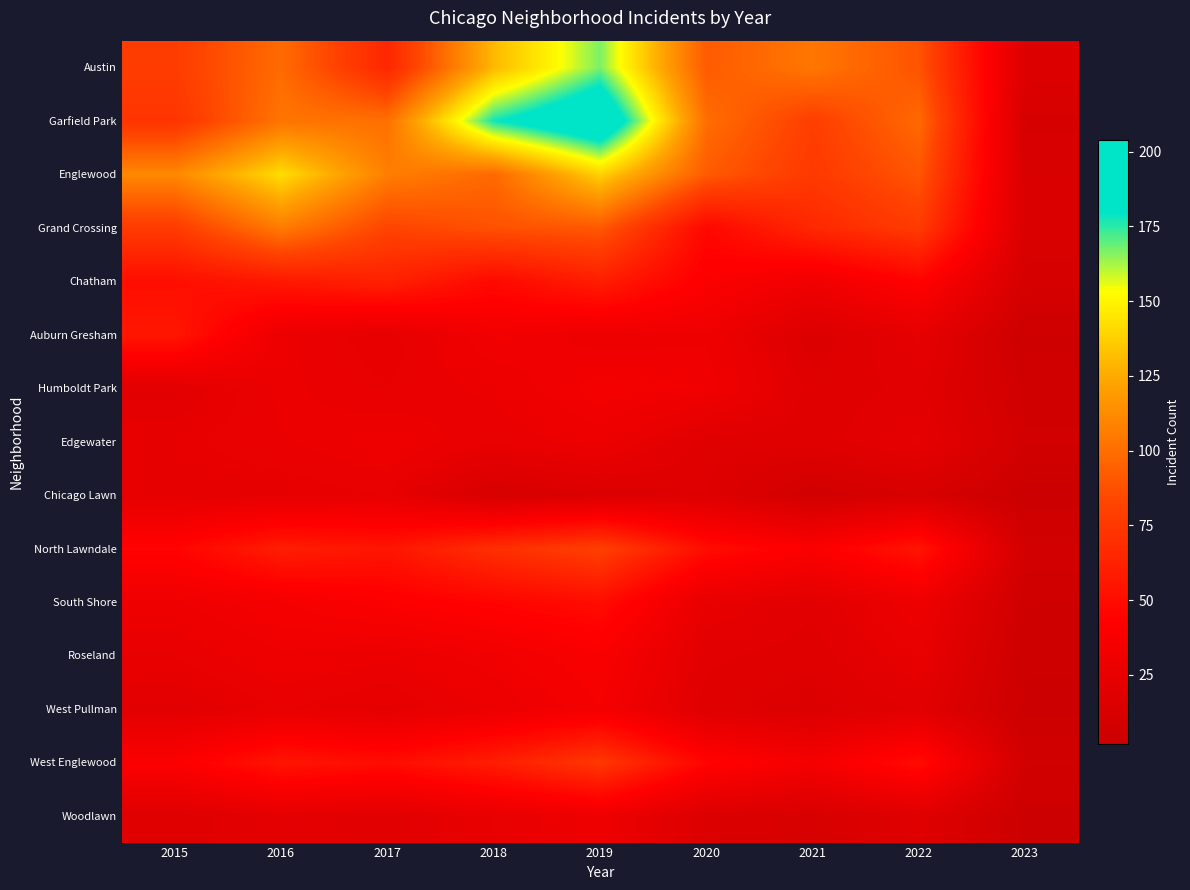

At which category is the sum across all series the highest?

2019